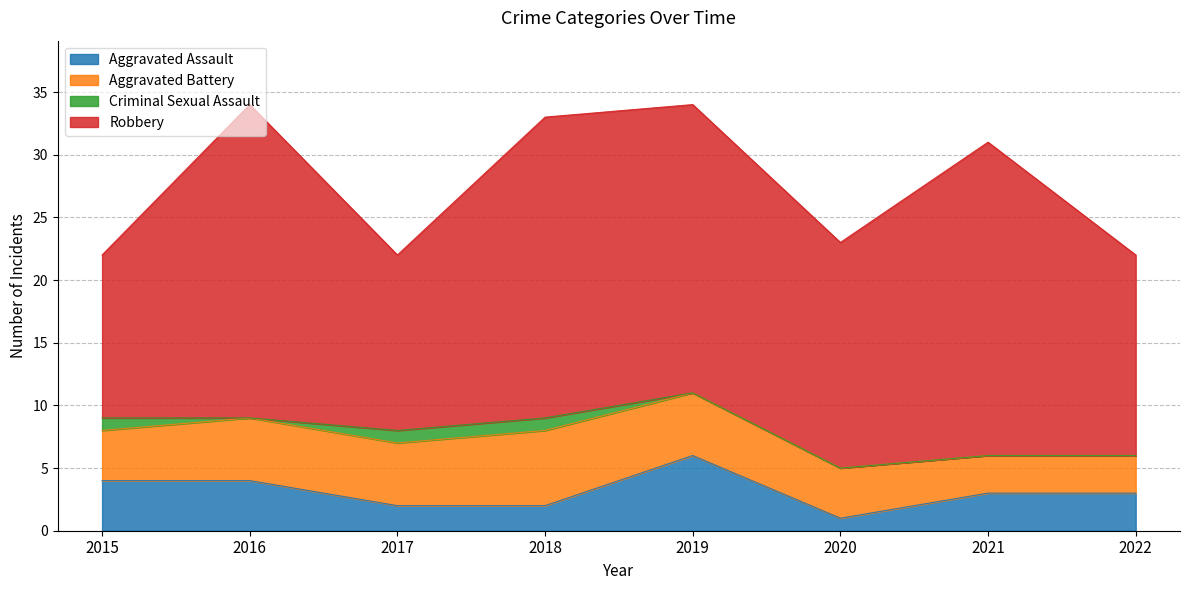

True or false: Robbery and Aggravated Battery cross at least once.

False